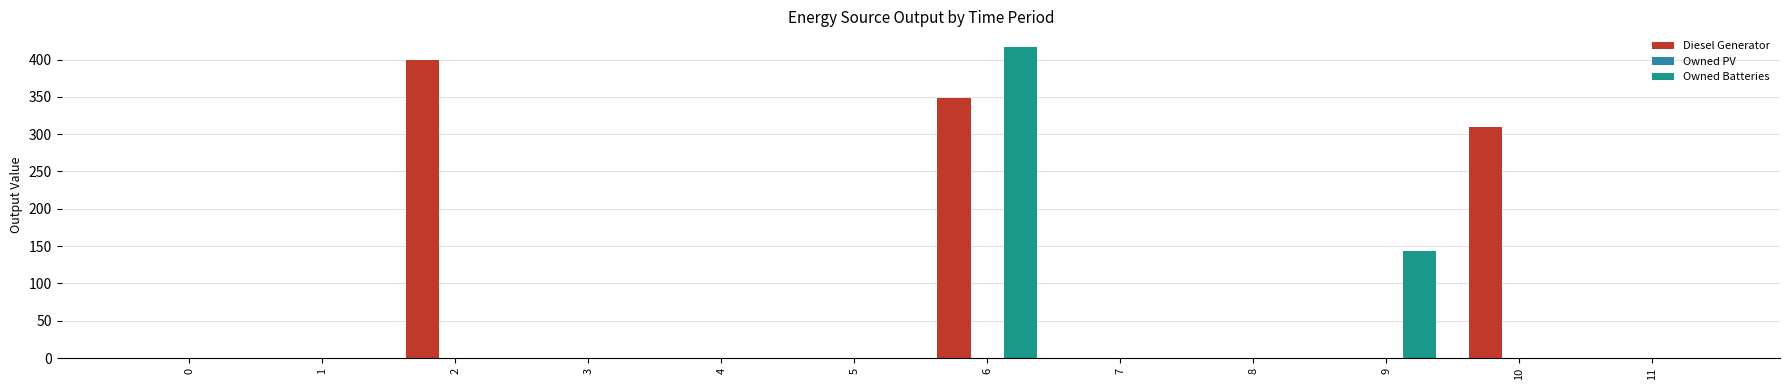

Which series has the largest total across all categories?

Diesel Generator